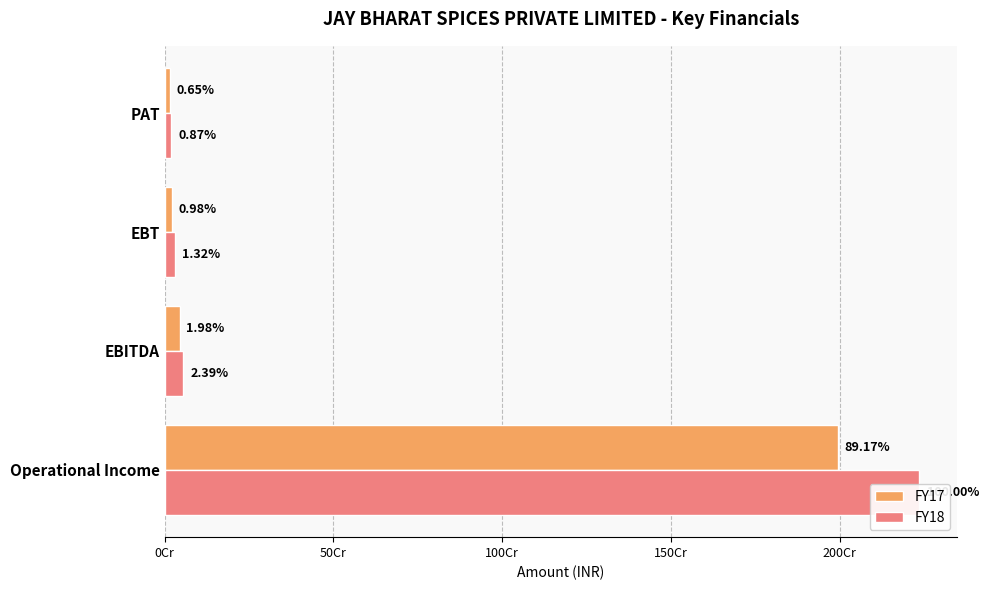

List the series in order of their peak value, lowest first.

FY17, FY18